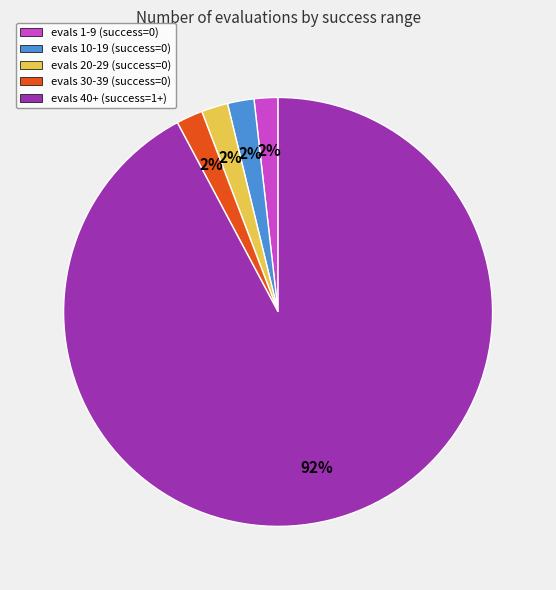

Combined, do evals 30-39 and evals 20-29 account for over 50%?

No